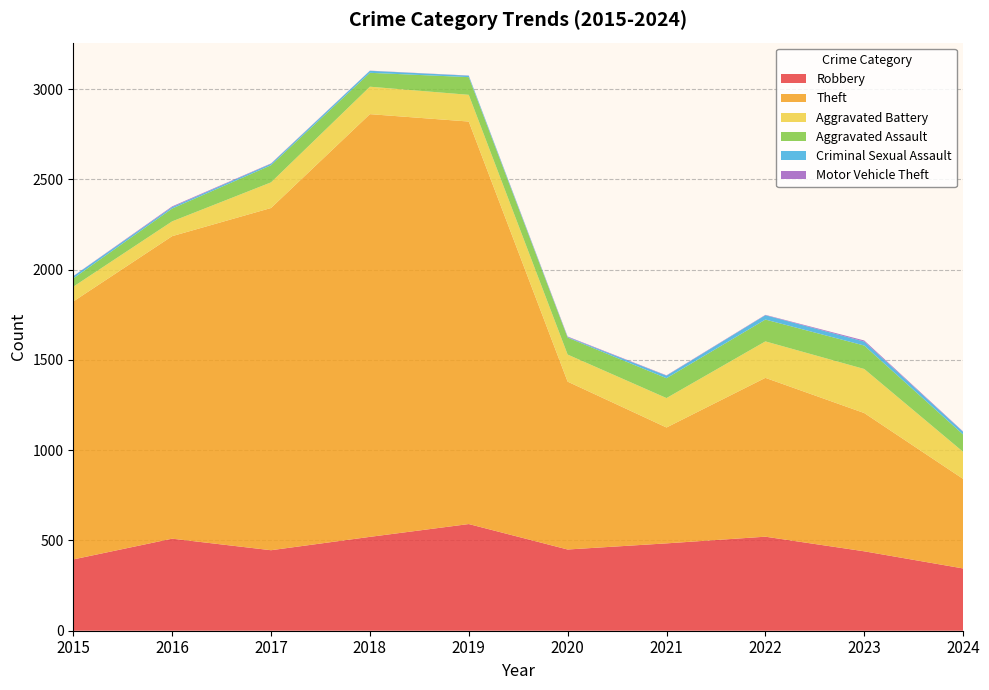

Reading left to right, transcribe all the data shown in this chart.

Robbery: 2015=395	2016=510	2017=446	2018=520	2019=591	2020=450	2021=484	2022=521	2023=440	2024=345
Theft: 2015=1429	2016=1676	2017=1896	2018=2342	2019=2230	2020=930	2021=642	2022=880	2023=766	2024=496
Aggravated Battery: 2015=82	2016=82	2017=142	2018=152	2019=148	2020=150	2021=163	2022=202	2023=244	2024=150
Aggravated Assault: 2015=46	2016=71	2017=95	2018=77	2019=98	2020=94	2021=110	2022=121	2023=130	2024=96
Criminal Sexual Assault: 2015=12	2016=8	2017=8	2018=11	2019=8	2020=3	2021=14	2022=24	2023=22	2024=15
Motor Vehicle Theft: 2015=1	2016=4	2017=2	2018=1	2019=1	2020=3	2021=2	2022=2	2023=6	2024=2